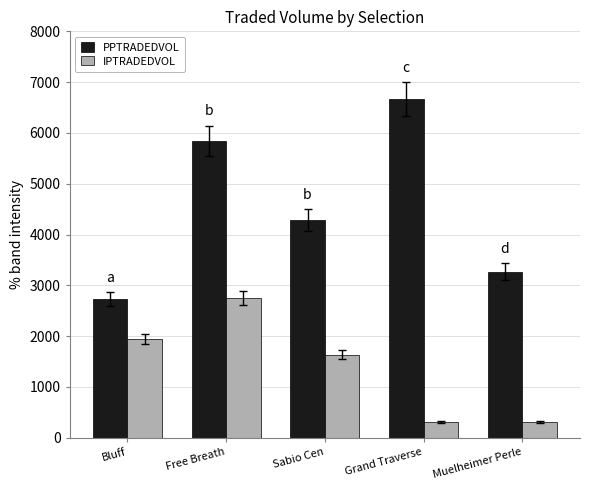

What is the spread (max minus min) of values at Sabio Cen?

2649.0